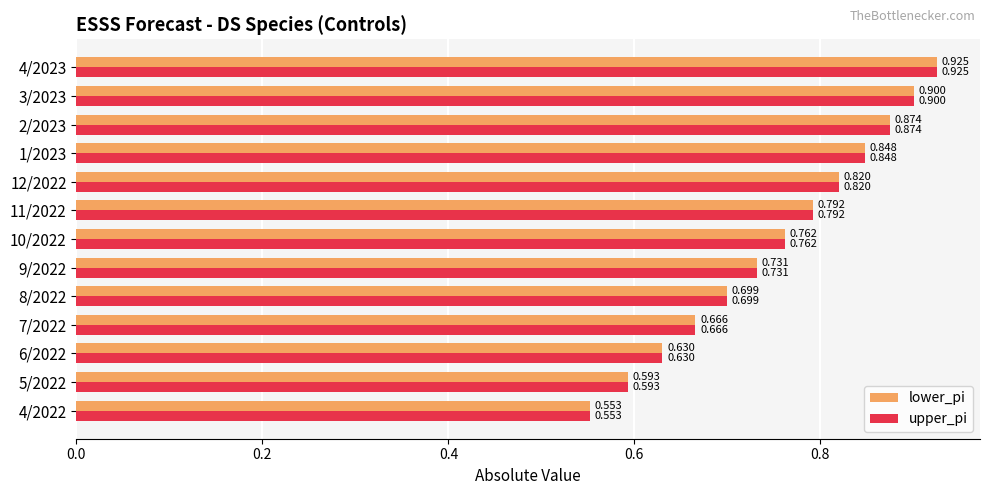

How many data points does each series have?

13